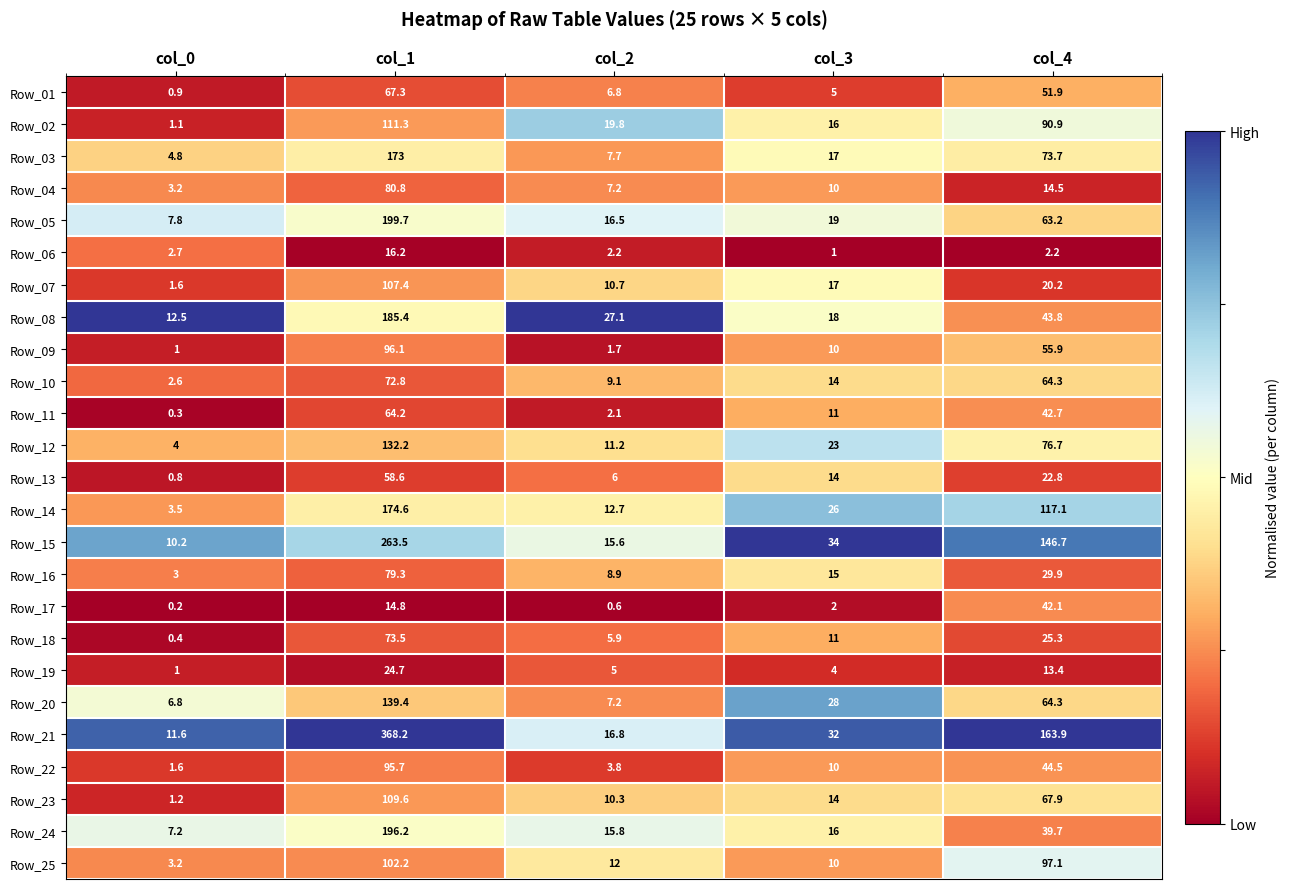

Rank the categories by Row_09 value from lowest to highest.

col_0, col_2, col_3, col_4, col_1